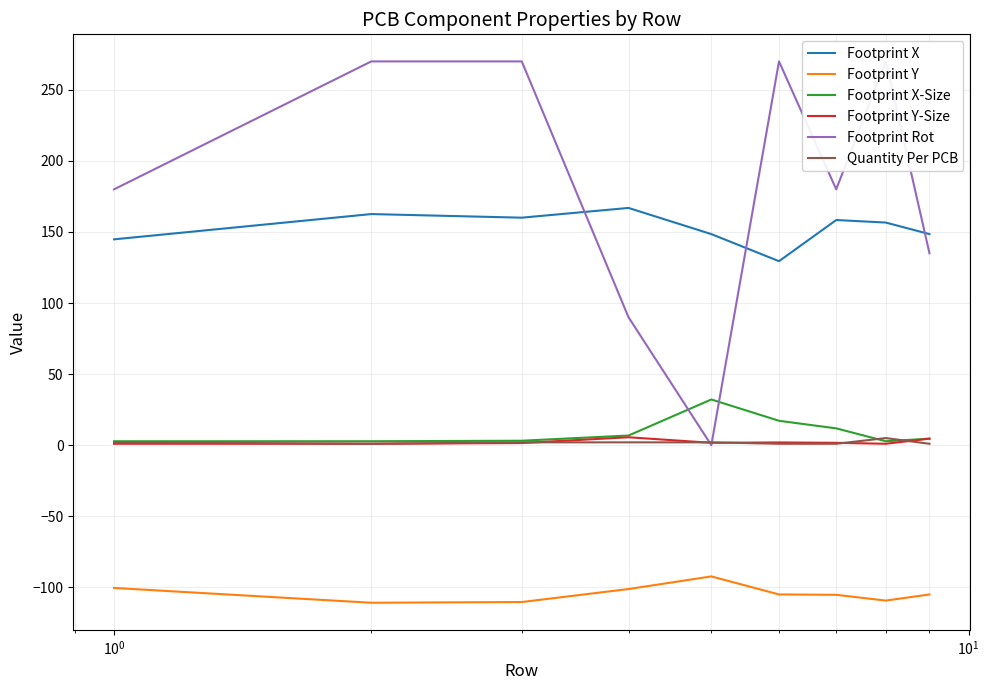

True or false: Footprint Y-Size and Footprint X-Size cross at least once.

False